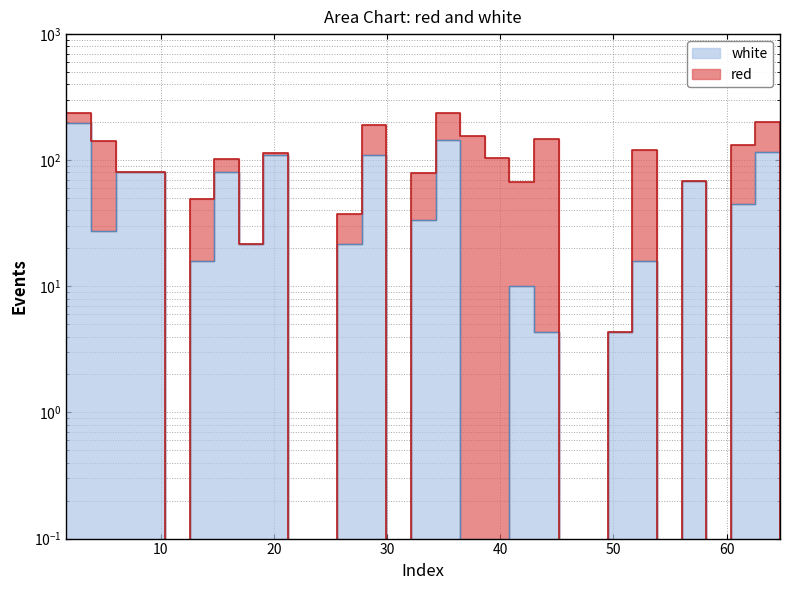

Reading left to right, list all the values displayed in this chart.

196.9	27.7	80.2	80.2	0.0	16.0	80.2	21.8	109.4	0.0	0.0	21.8	109.4	0.0	33.5	144.4	0.0	0.0	10.1	4.3	0.0	0.0	4.3	16.0	0.0	68.5	0.0	45.2	115.2	0.0